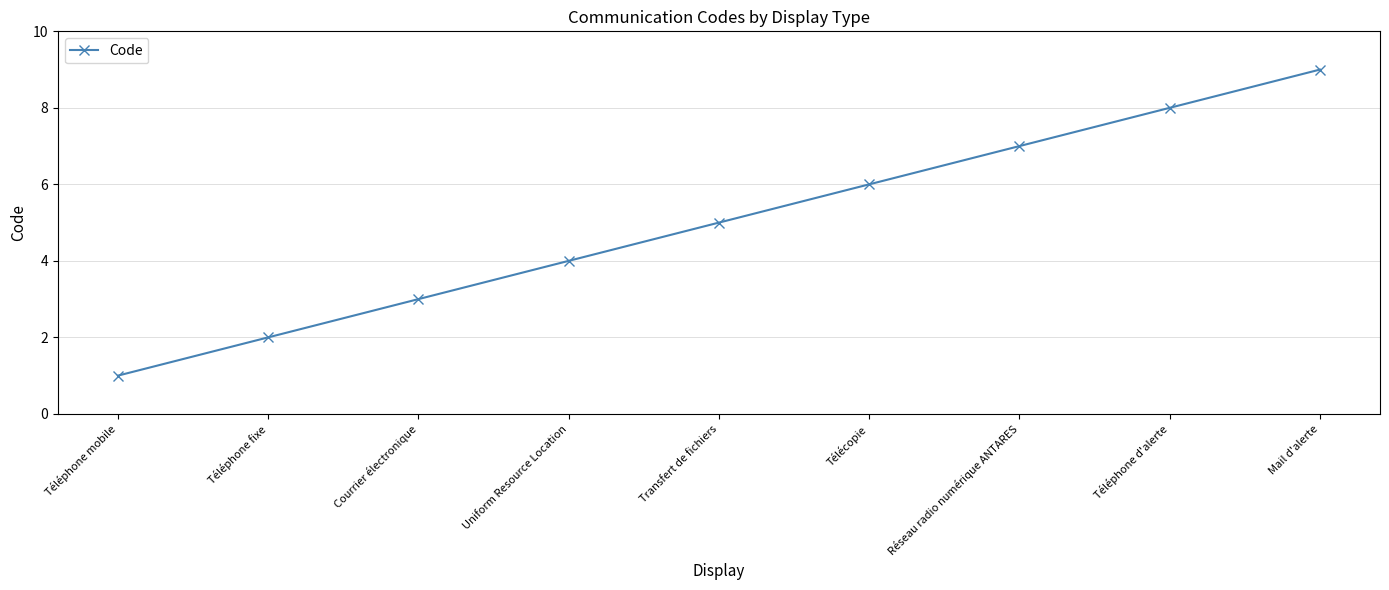

What is the smallest value displayed?

1